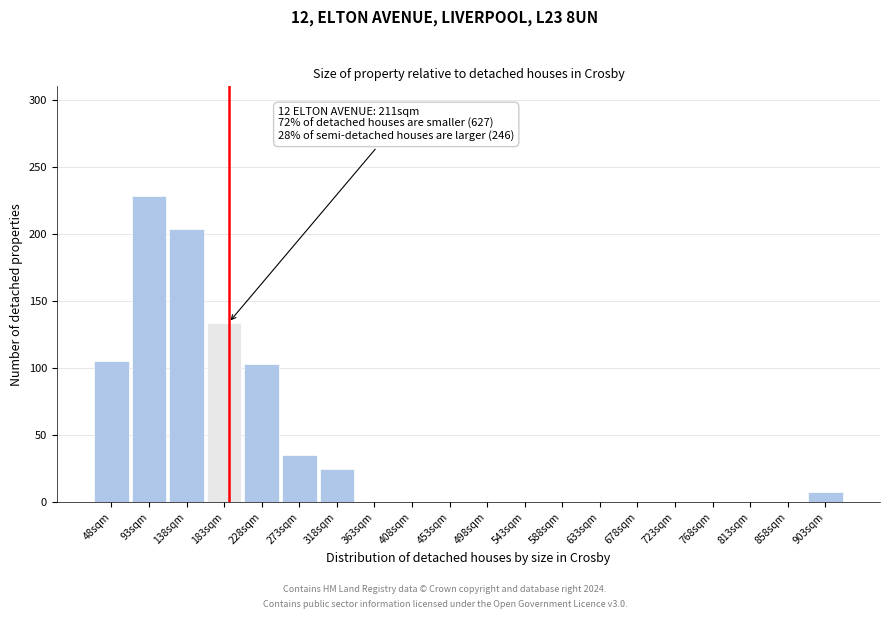

Reading left to right, transcribe all the data shown in this chart.

48sqm=105	93sqm=228	138sqm=204	183sqm=134	228sqm=103	273sqm=35	318sqm=25	363sqm=0	408sqm=0	453sqm=0	498sqm=0	543sqm=0	588sqm=0	633sqm=0	678sqm=0	723sqm=0	768sqm=0	813sqm=0	858sqm=0	903sqm=8